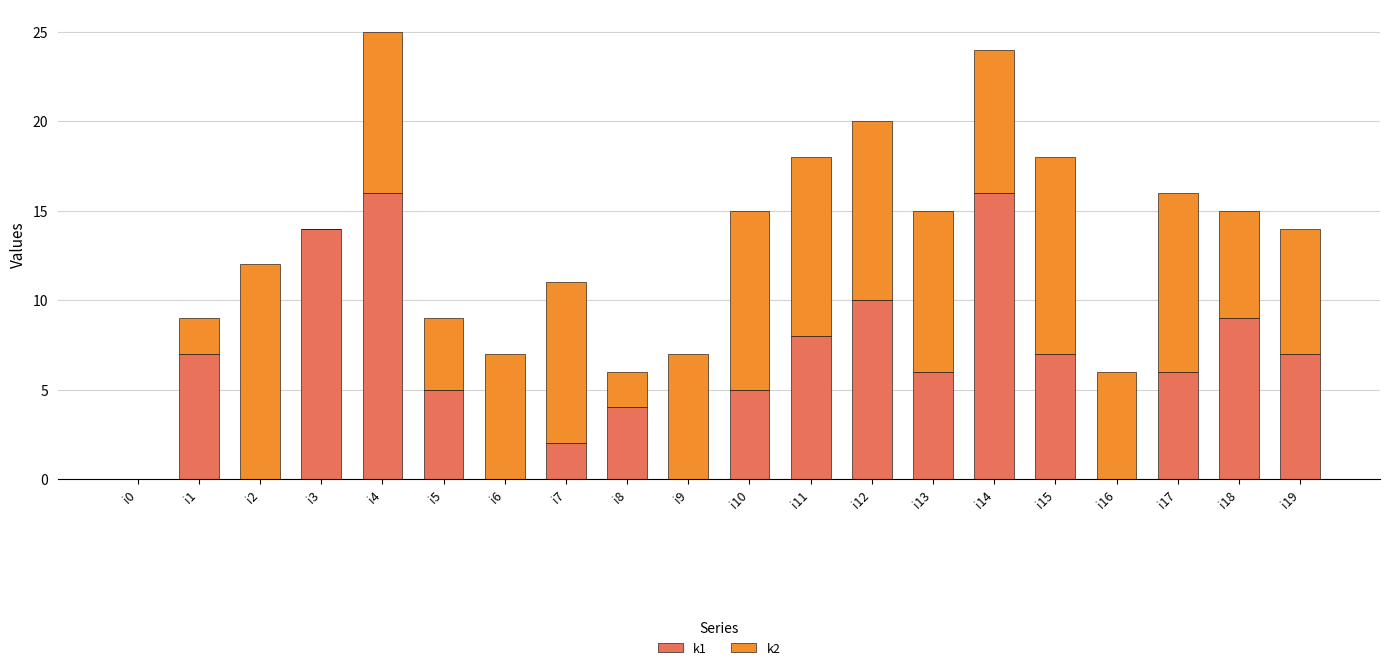

The k1 series shows 7 at i8. True or false?

False